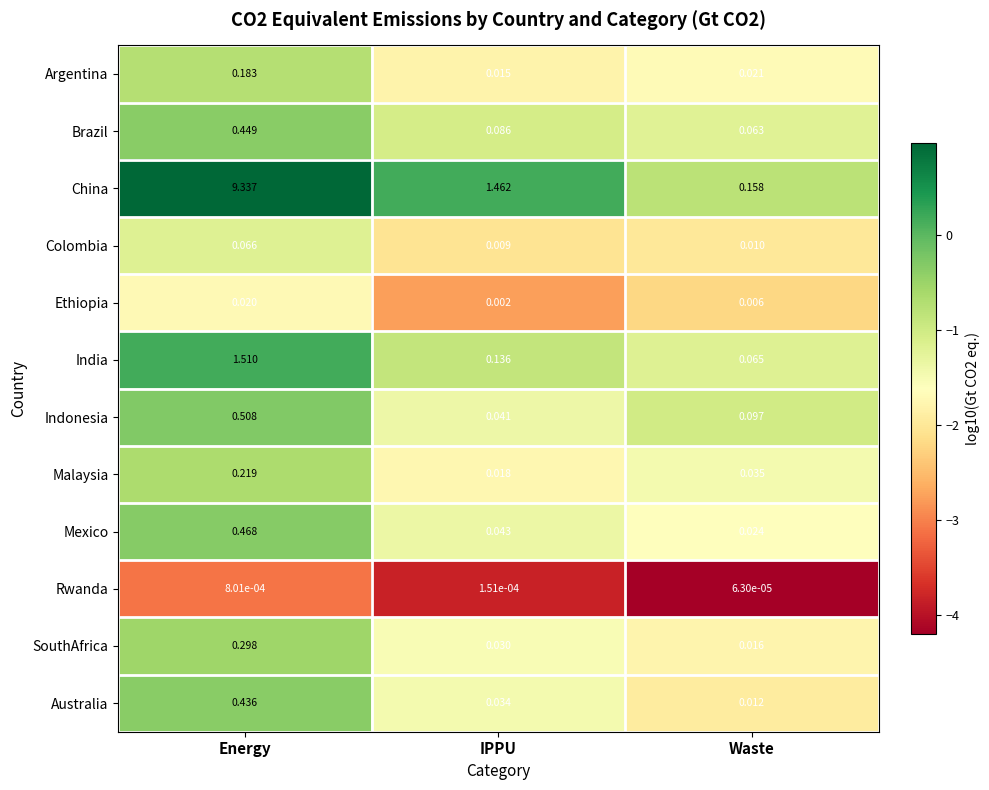

Where is Australia nearest to the value 0?

Waste